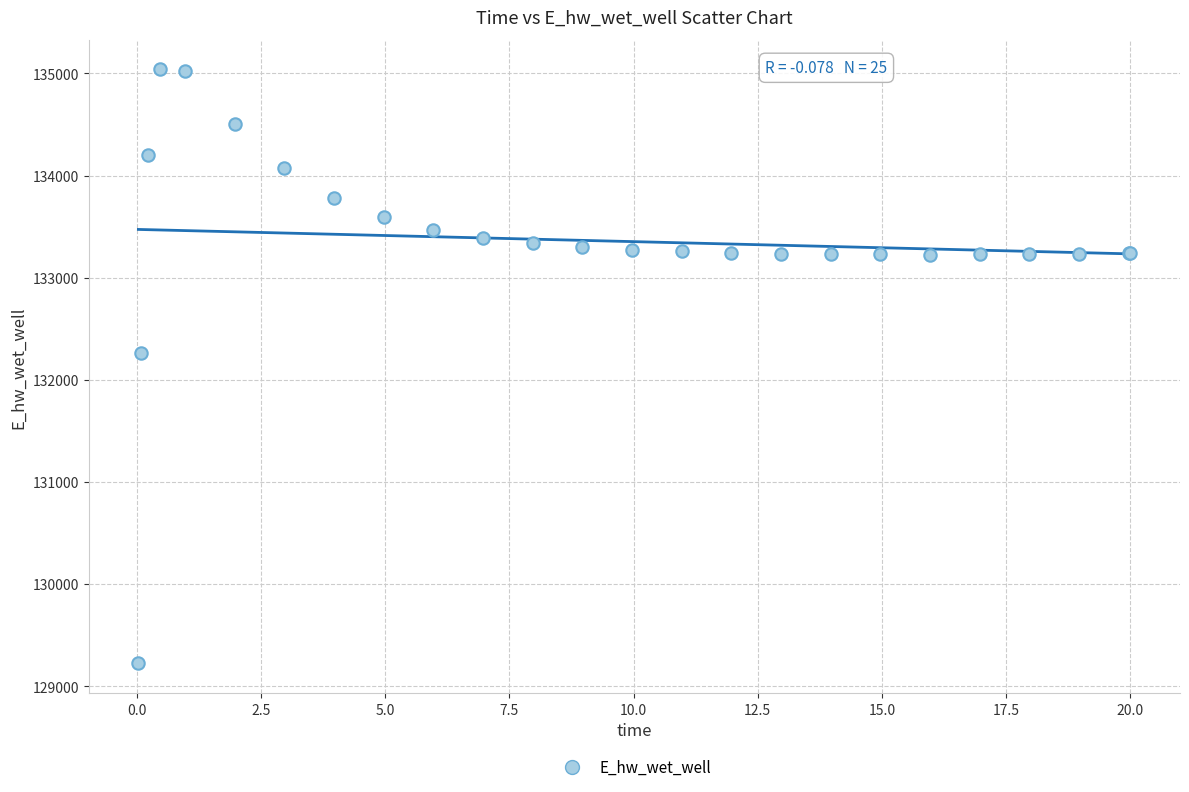

What Y value in the scatter plot is closest to 132132?

132259.4